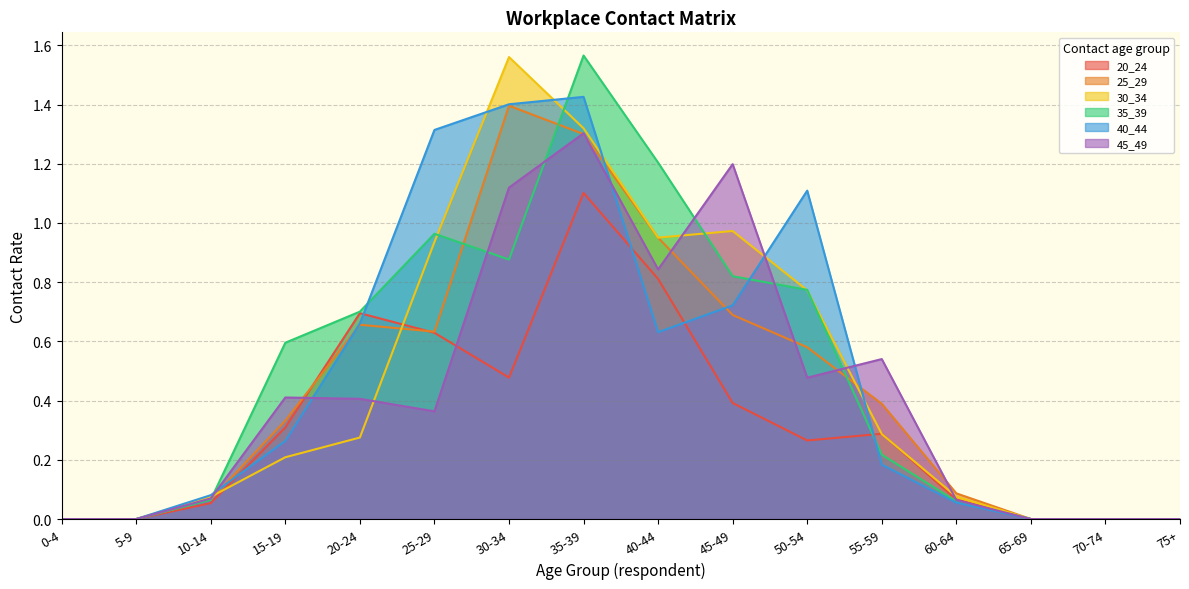

How many data points in 30_34 are above 0?

11